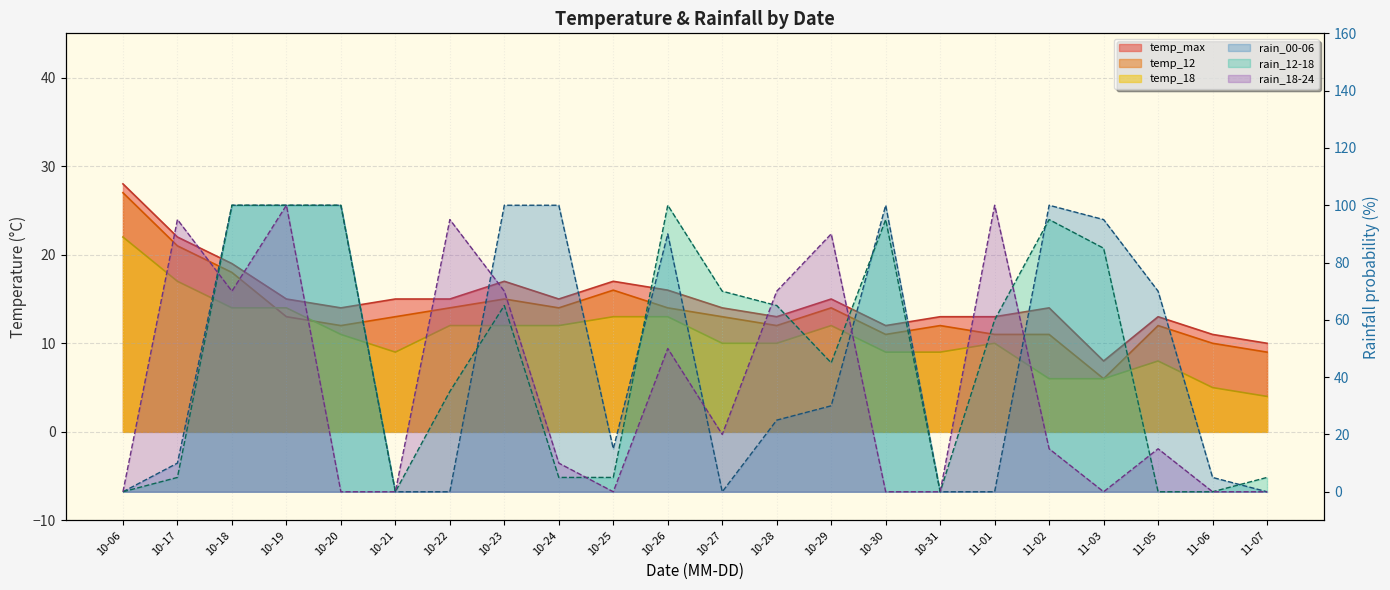

At which category is the sum across all series the highest?

10-19